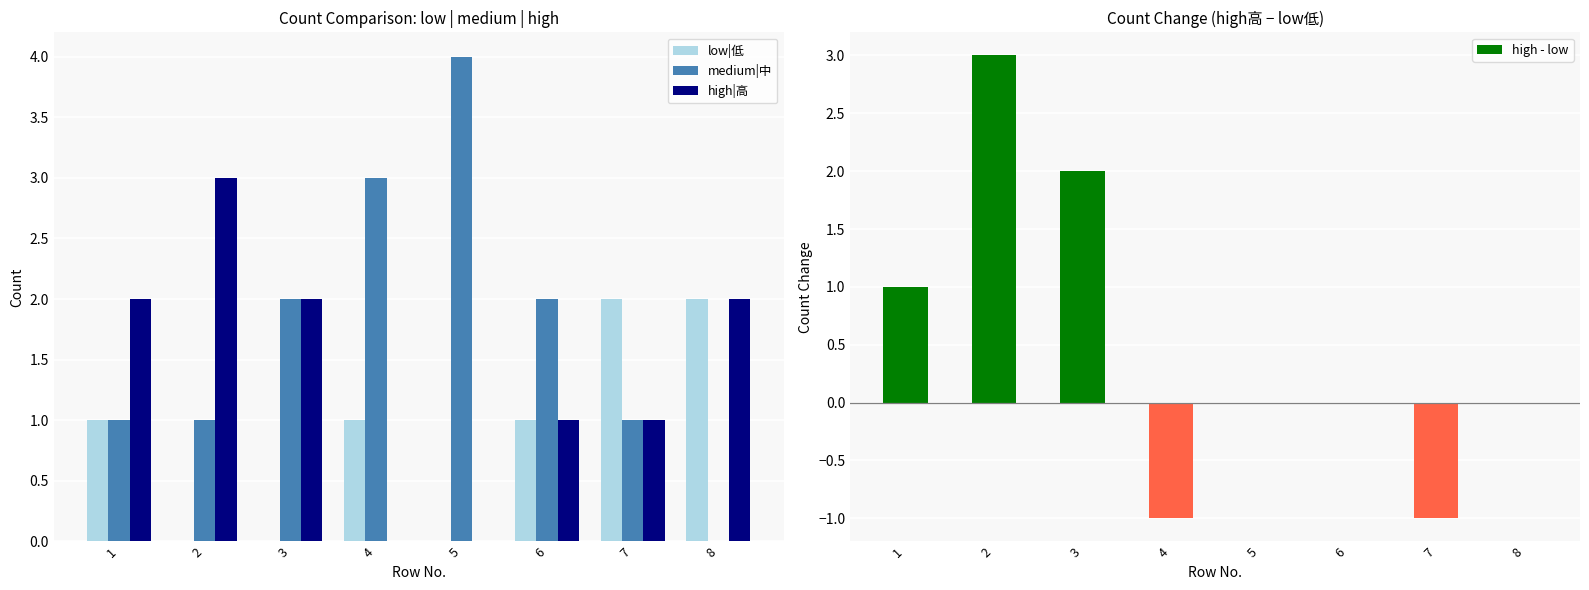

Does the chart contain stacked bars?

No